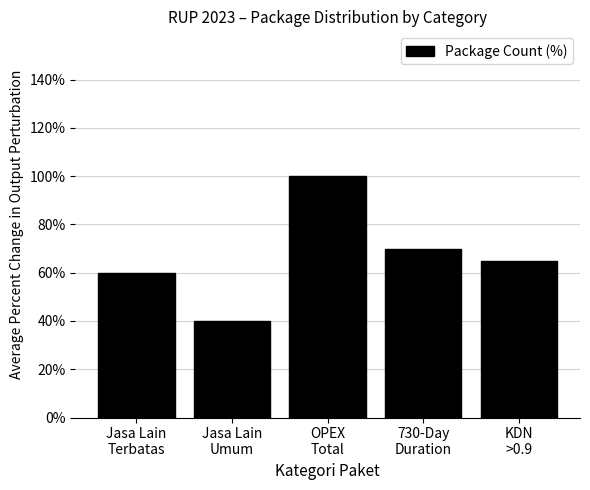

At which category does the chart reach its peak across all series?

OPEX
Total